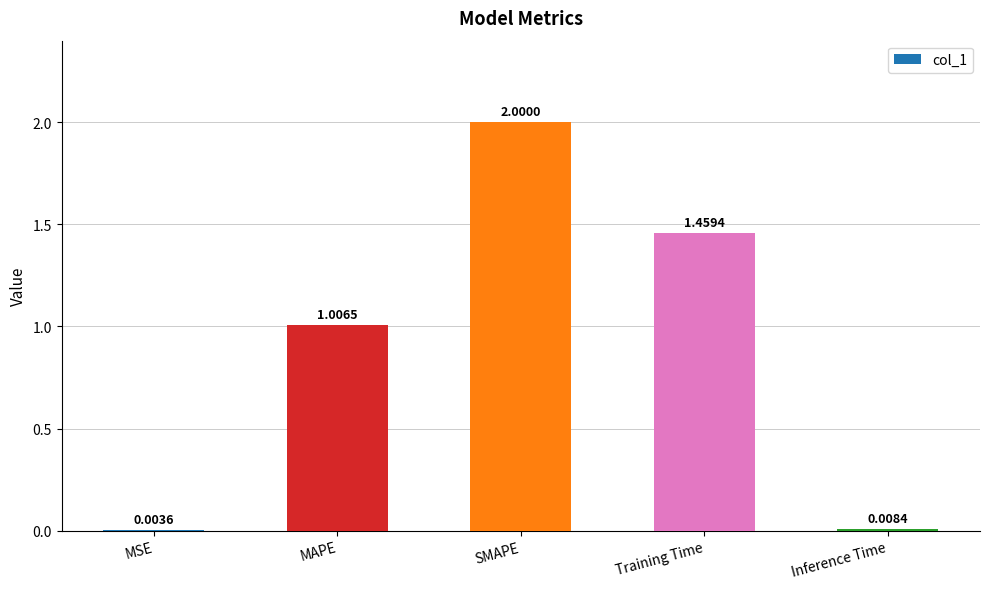

Which label corresponds to the largest value in the chart?

SMAPE